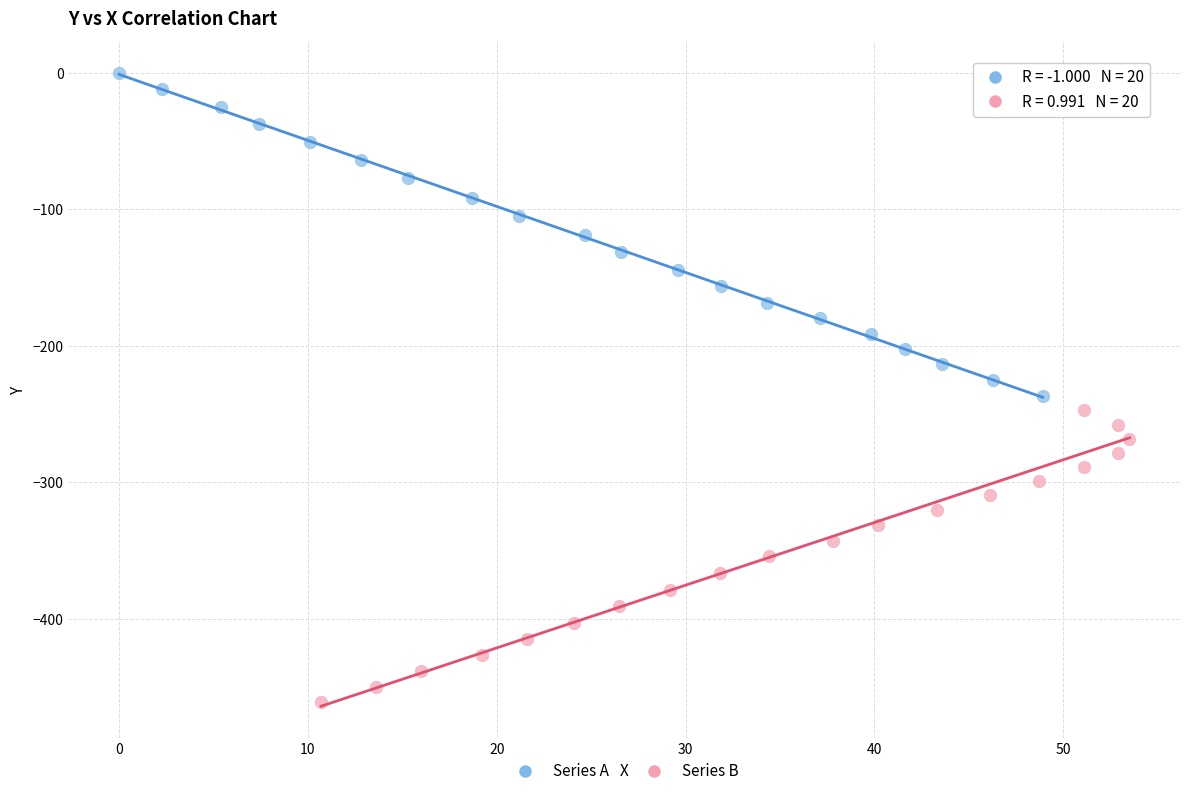

Which series contains the lowest Y value?

Series B